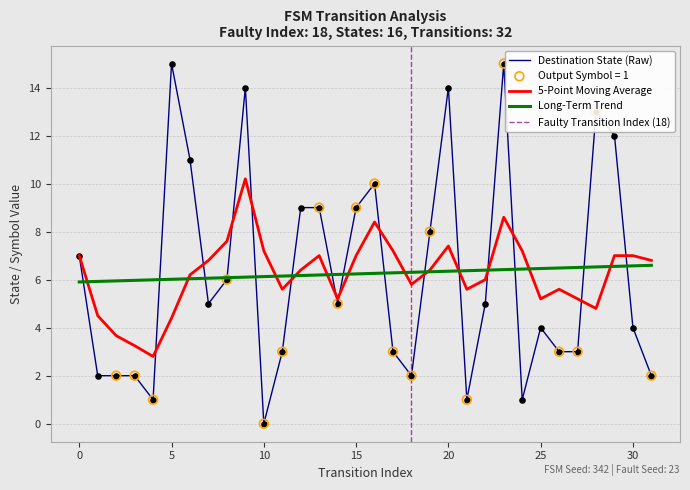

The 5-Point Moving Average series shows 9.3 at 25. True or false?

False